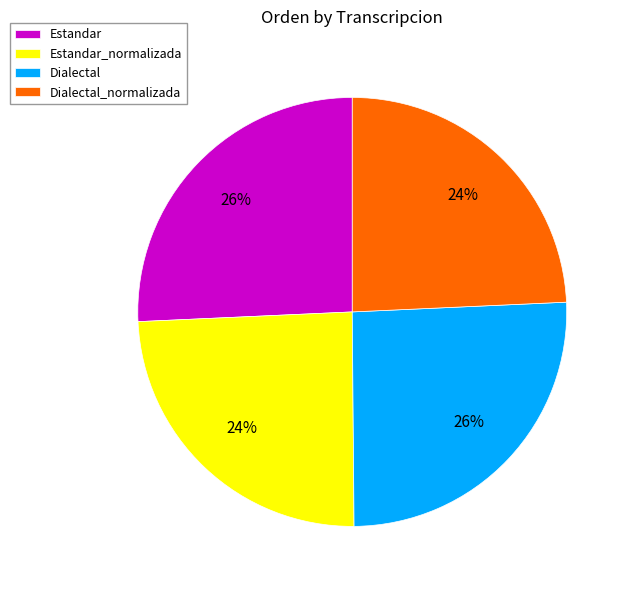

What is the ratio of the value at Dialectal_normalizada to the value at Estandar_normalizada?

1.0